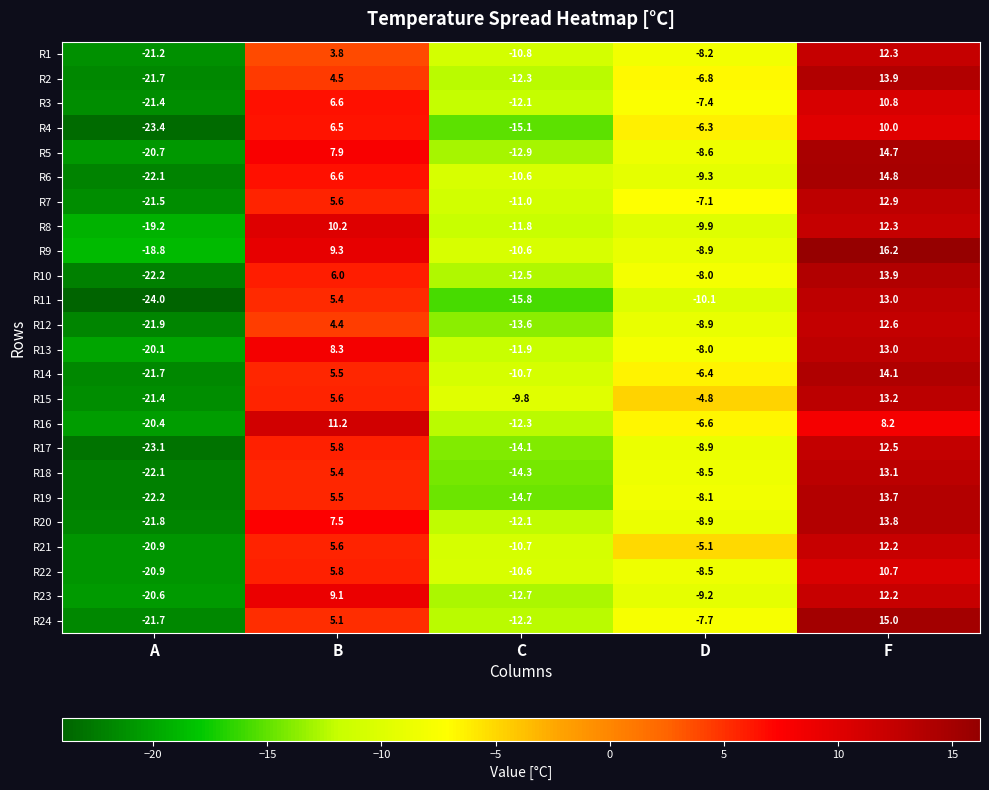

How many categories are shown in the chart?

5